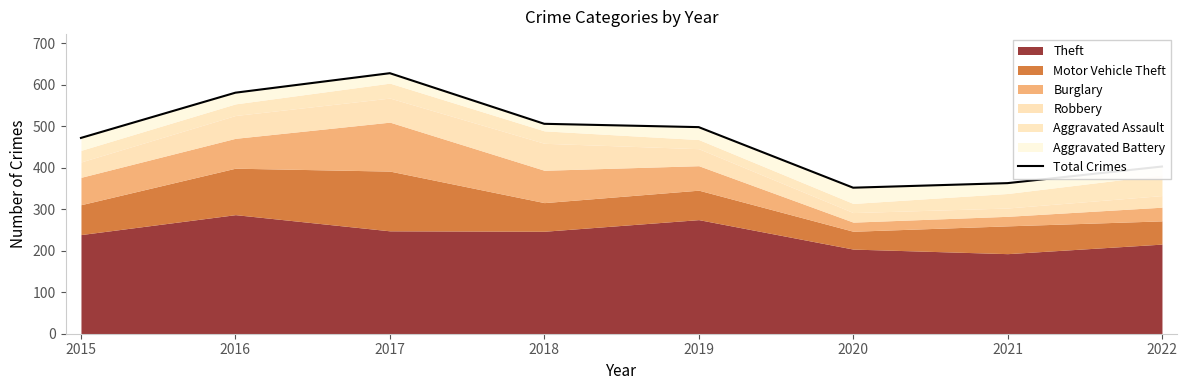

What is the value of the 6th point from the left?

352